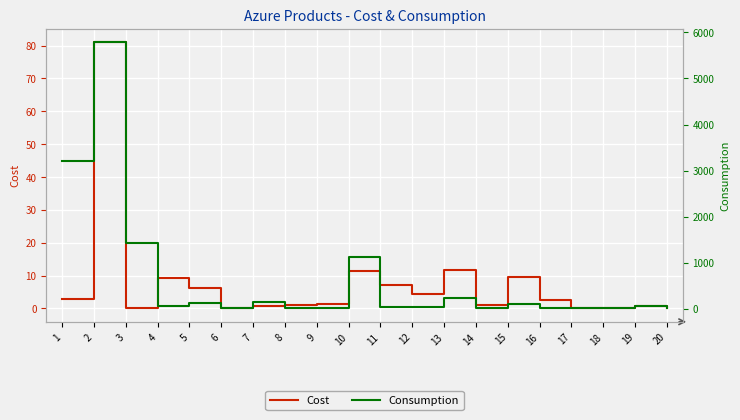

Which label corresponds to the smallest value in the chart?

3